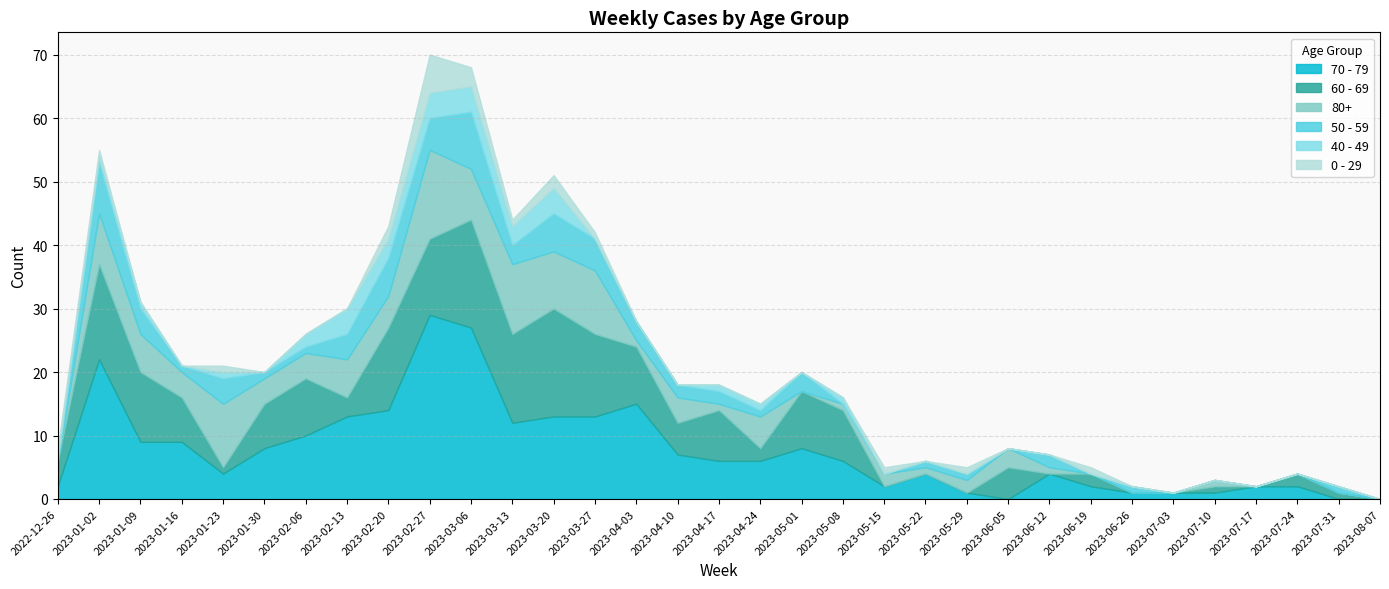

What is the spread (max minus min) of values at 2022-12-26?

4